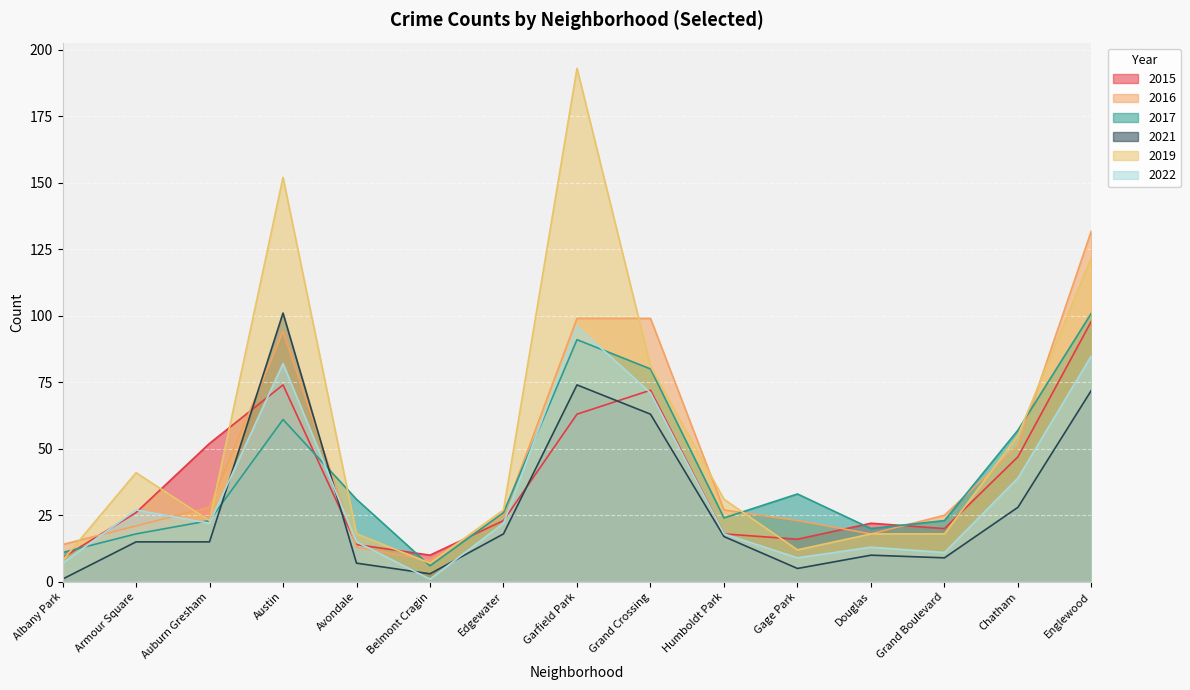

Which has a higher value, Armour Square or Grand Boulevard?

Armour Square